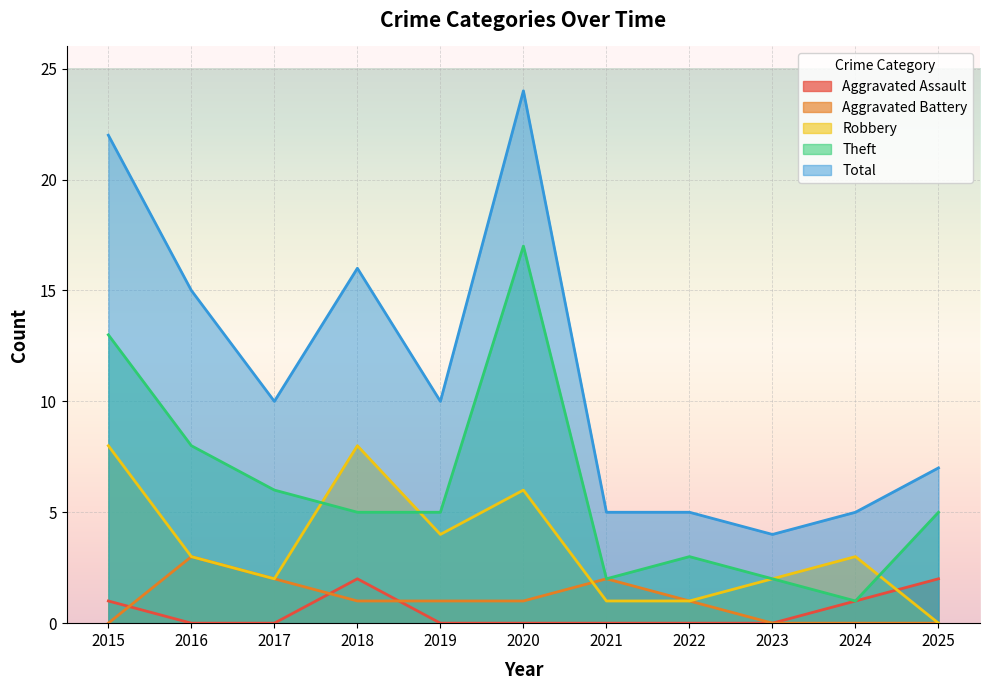

What is the difference between the maximum and second lowest values in the Theft series?

15